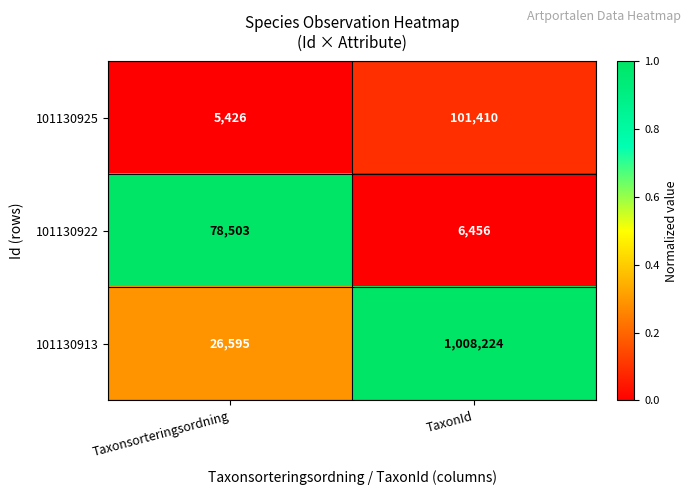

What is the greatest value displayed?

1008224